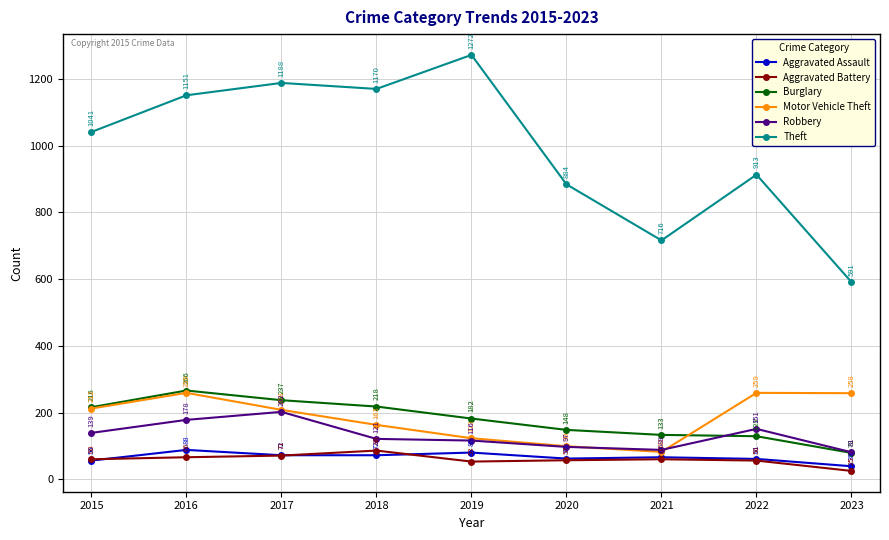

Reading left to right, list all the values displayed in this chart.

Aggravated Assault: 56	88	72	72	80	62	66	61	39
Aggravated Battery: 60	66	71	86	53	57	60	56	25
Burglary: 216	266	237	218	182	148	133	129	79
Motor Vehicle Theft: 212	259	208	163	123	99	82	259	258
Robbery: 139	178	202	121	116	97	88	151	81
Theft: 1041	1151	1188	1170	1272	884	716	913	591